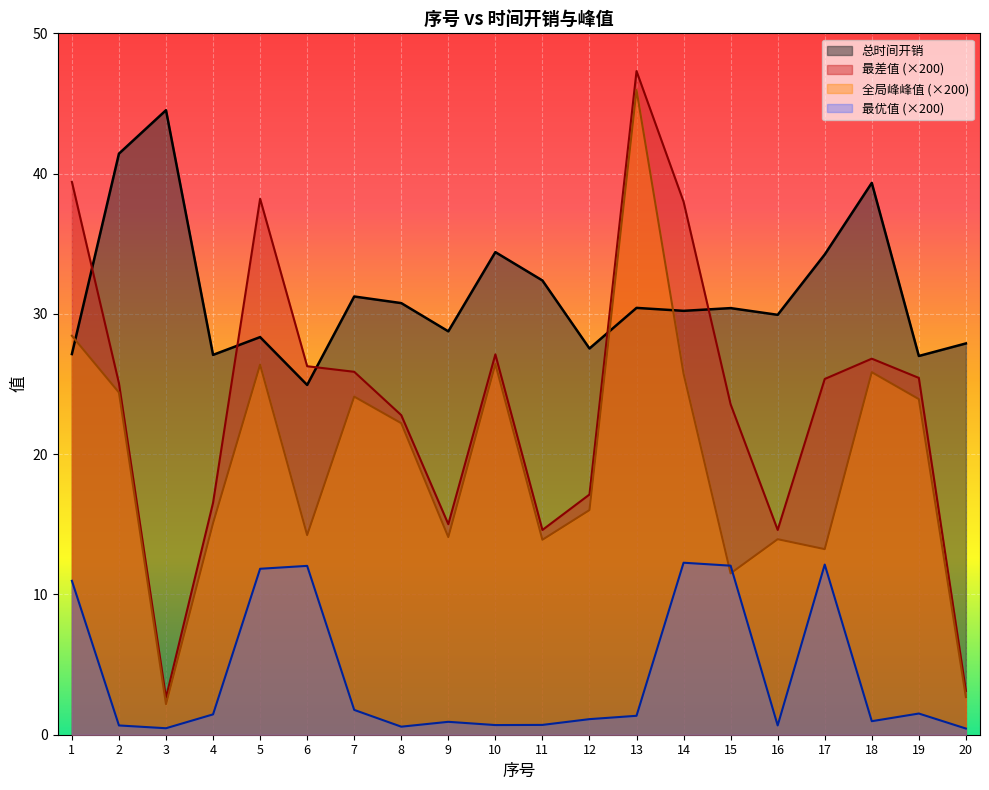

True or false: 总时间开销 has a value of 70.3 at 2.

False